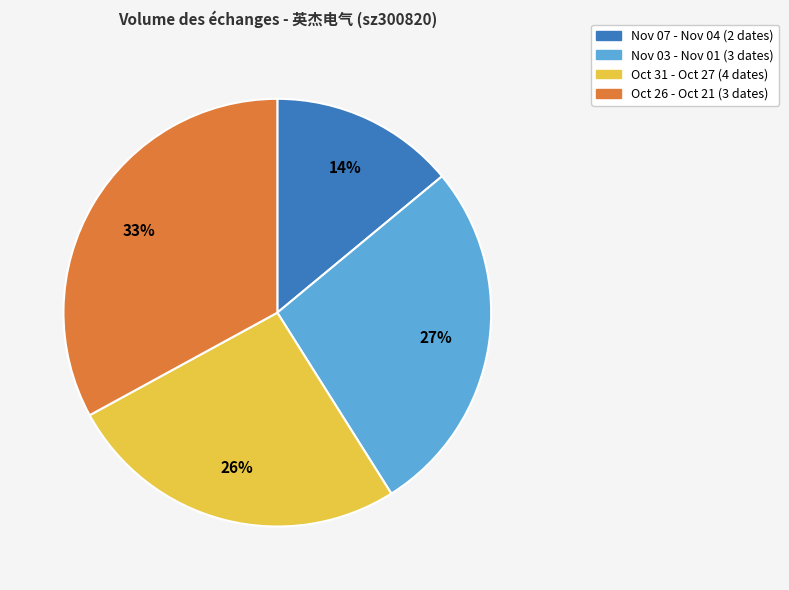

Which slice is the smallest?

Nov 07 - Nov 04 (2 dates)